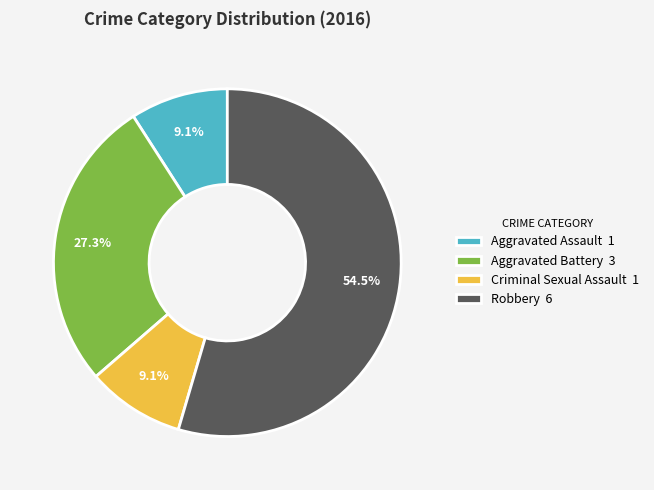

To the nearest percent, what is the combined percentage of Aggravated Assault and Criminal Sexual Assault?

18%